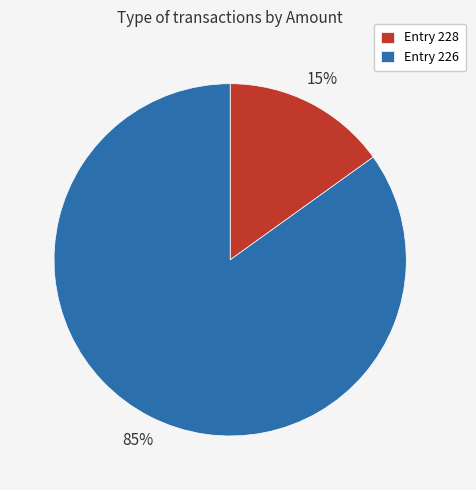

The Entry 228 slice represents 15% of the pie. True or false?

True